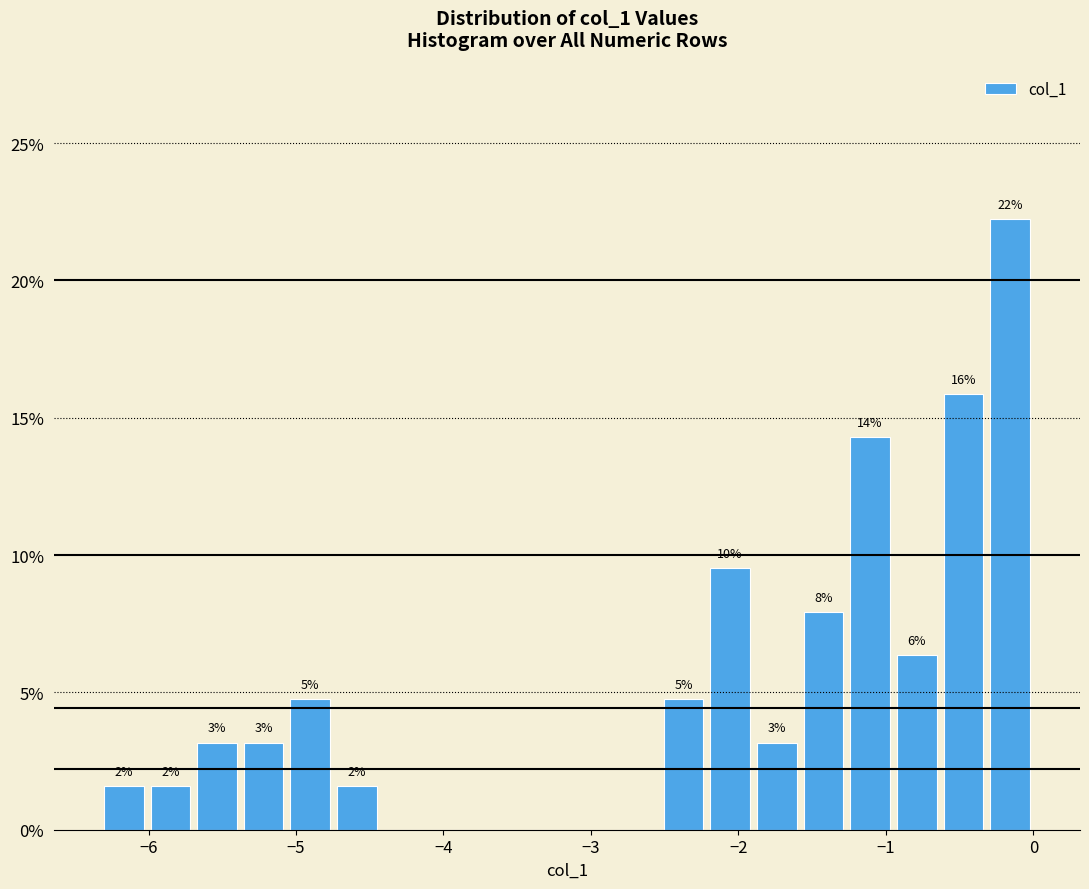

Read against the x-axis, roughly where is the centre of the tallest bar?

-0.2